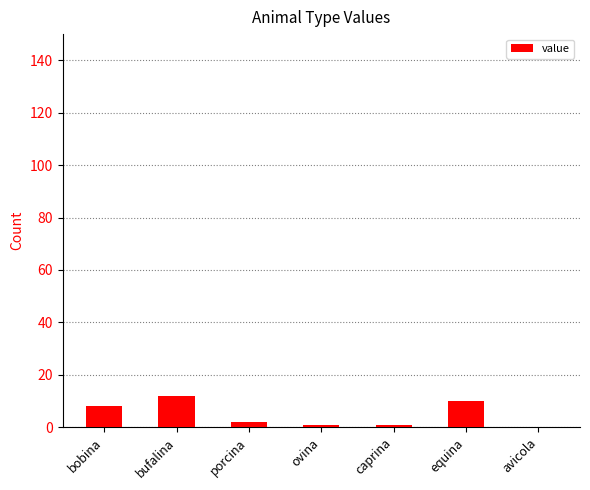

Does the chart contain stacked bars?

No